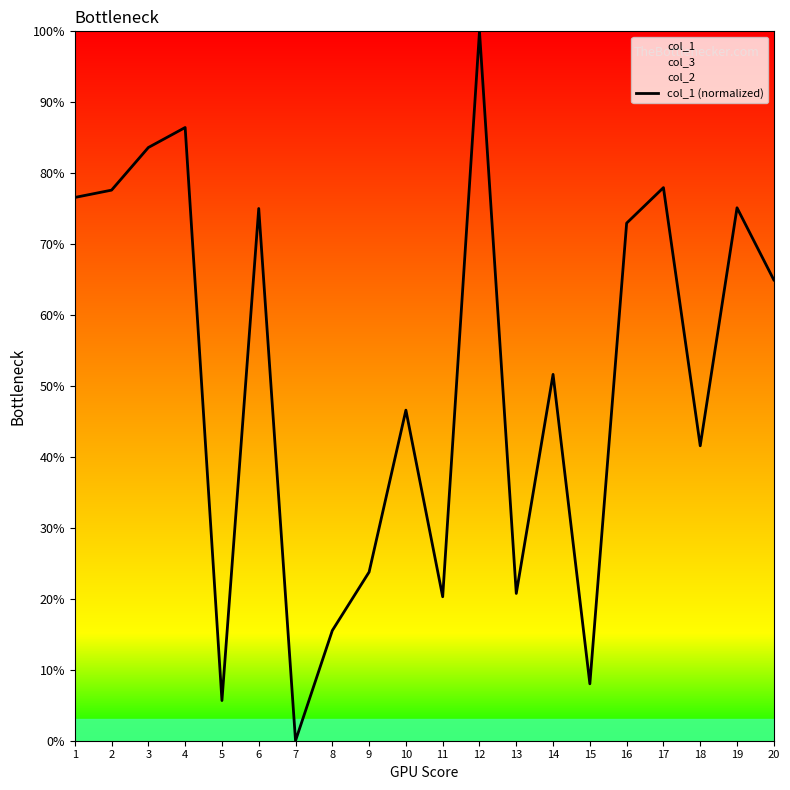

How many points are lower than both their immediate neighbors (excluding endpoints)?

6